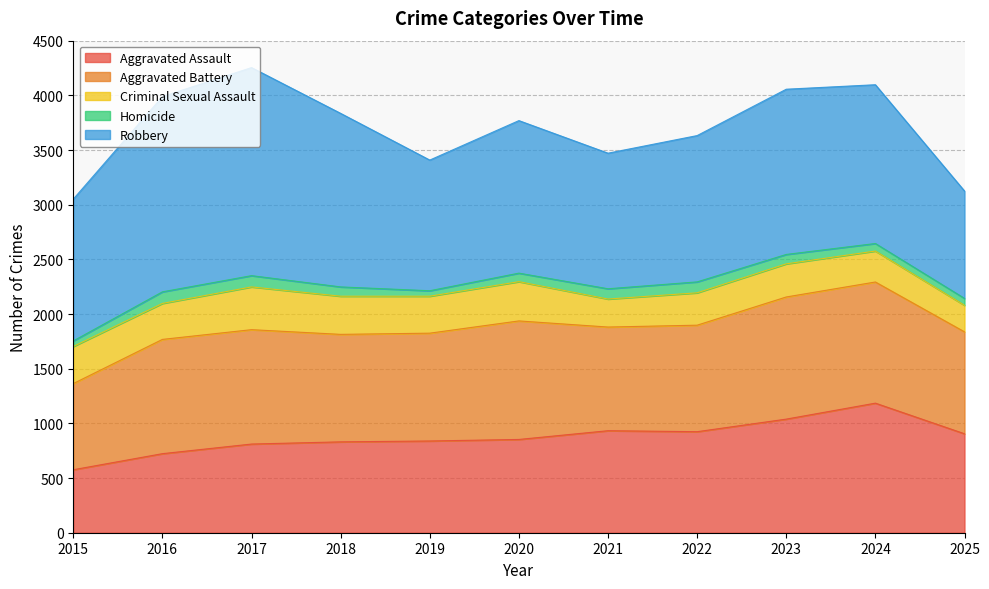

Reading left to right, transcribe all the data shown in this chart.

Aggravated Assault: 2015=576	2016=723	2017=811	2018=831	2019=839	2020=853	2021=933	2022=924	2023=1039	2024=1185	2025=905
Aggravated Battery: 2015=788	2016=1045	2017=1046	2018=983	2019=986	2020=1084	2021=948	2022=974	2023=1117	2024=1108	2025=932
Criminal Sexual Assault: 2015=339	2016=329	2017=391	2018=349	2019=338	2020=359	2021=256	2022=296	2023=303	2024=283	2025=243
Homicide: 2015=51	2016=106	2017=103	2018=85	2019=50	2020=78	2021=94	2022=100	2023=86	2024=69	2025=63
Robbery: 2015=1297	2016=1786	2017=1903	2018=1587	2019=1195	2020=1395	2021=1240	2022=1338	2023=1511	2024=1452	2025=982